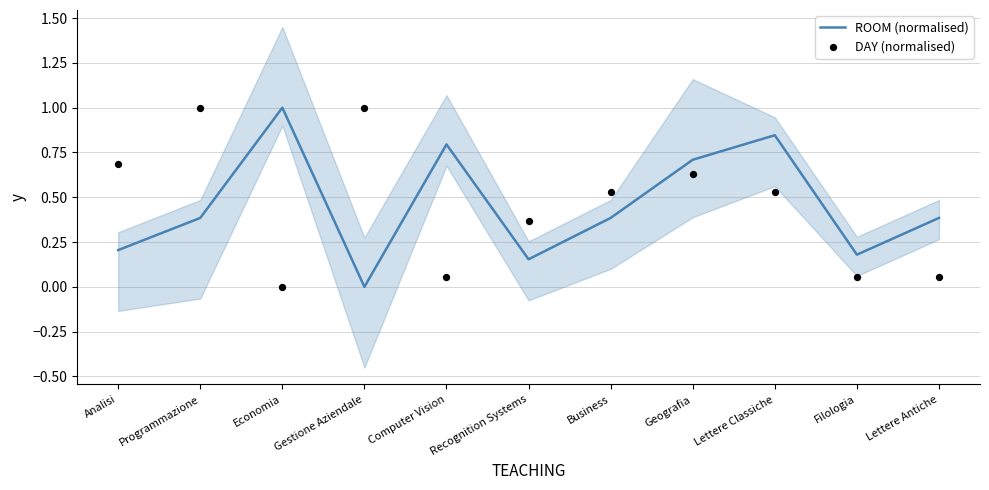

Which series contains the lowest Y value?

ROOM (normalised)